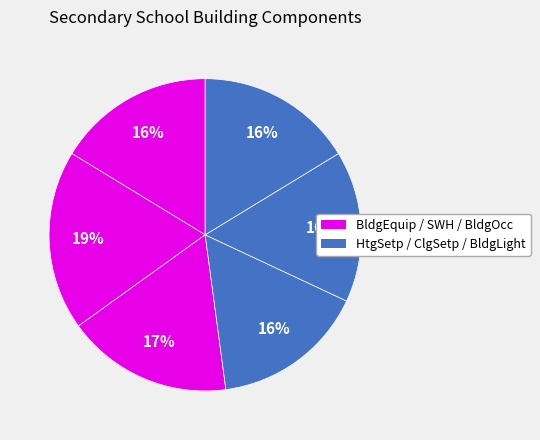

How many slices are in this pie chart?

6